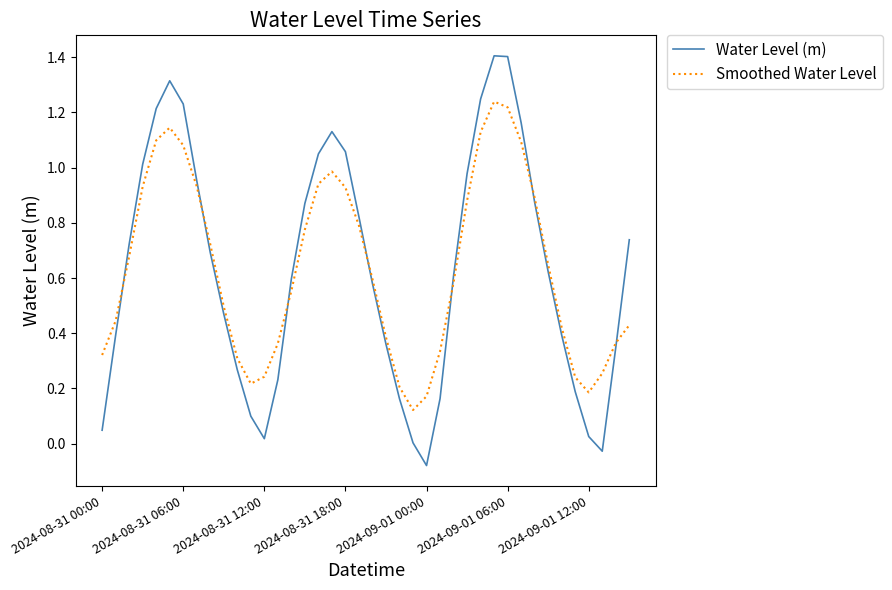

Rank the series by their maximum value, from highest to lowest.

Water Level (m), Smoothed Water Level